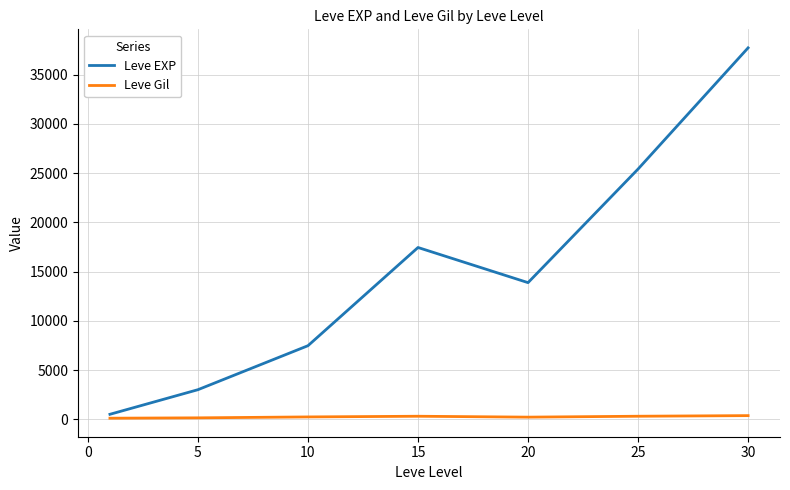

What is the highest value of the Leve EXP series?

37715.0